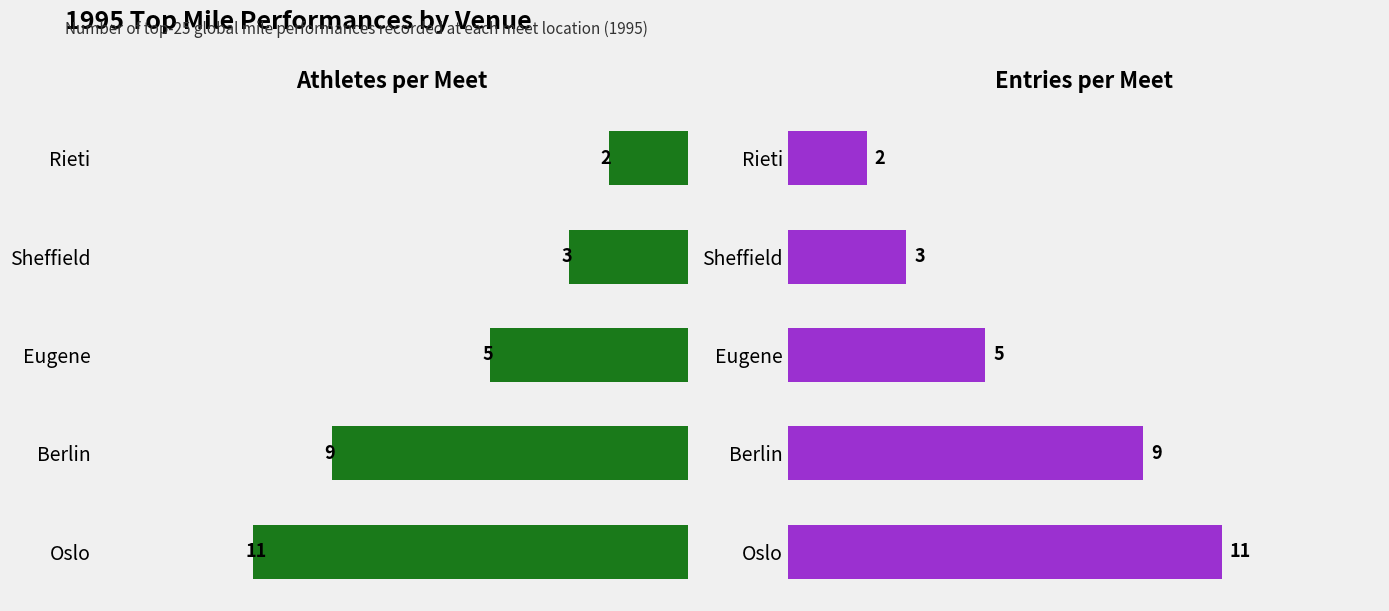

How many data points does each series have?

5